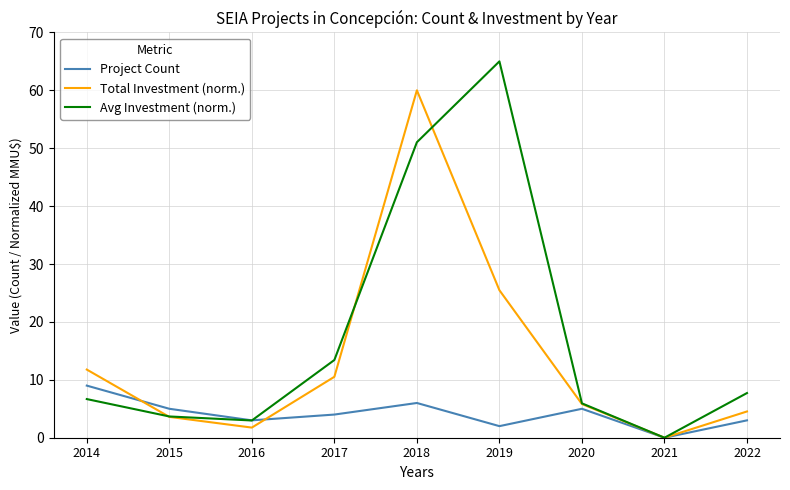

In Avg Investment (norm.), how many points are lower than both neighbors (excluding endpoints)?

2